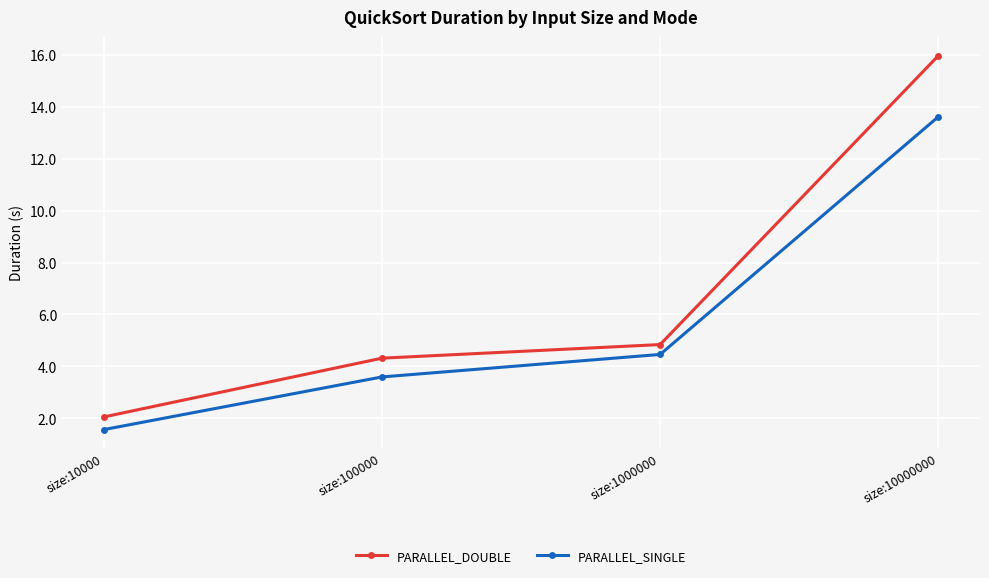

What are all the series names shown in the legend?

PARALLEL_DOUBLE, PARALLEL_SINGLE